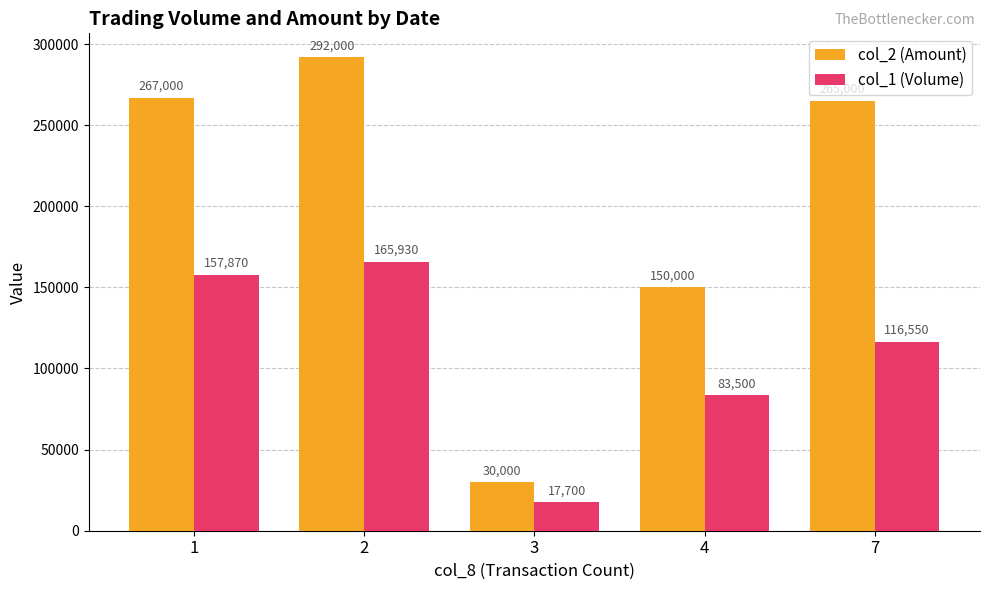

At which category is the sum across all series the highest?

2